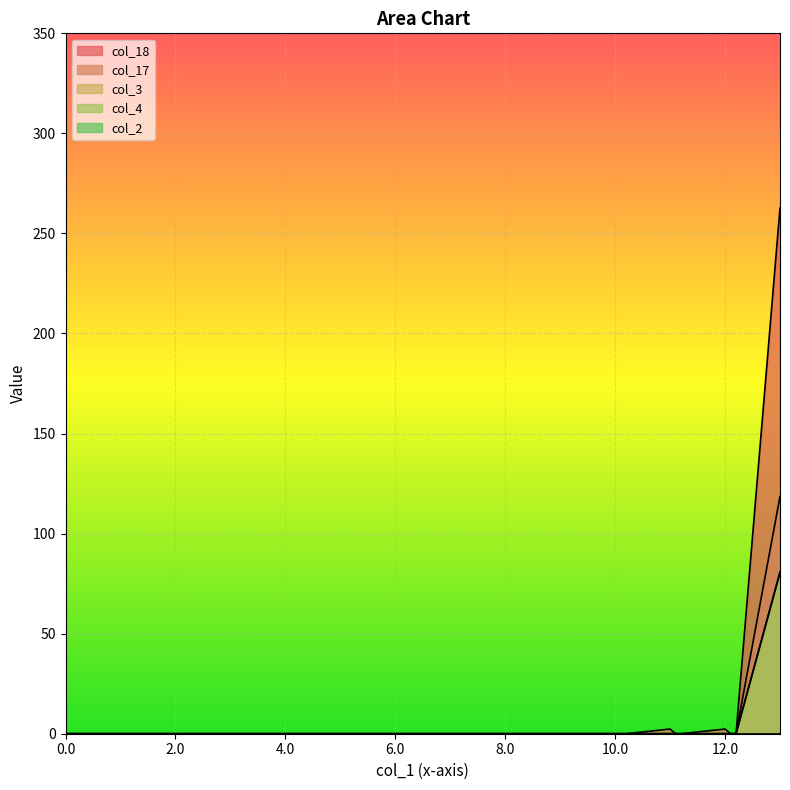

Which series has the largest total across all categories?

col_18